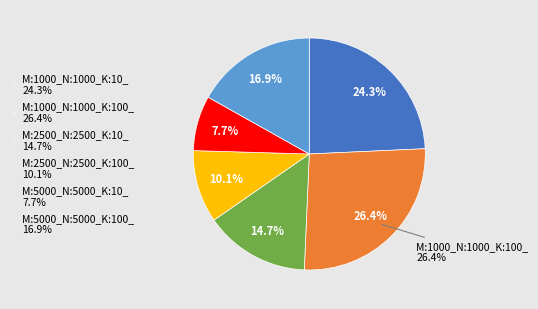

To the nearest percent, what is the difference between the largest and smallest slice percentages?

19%